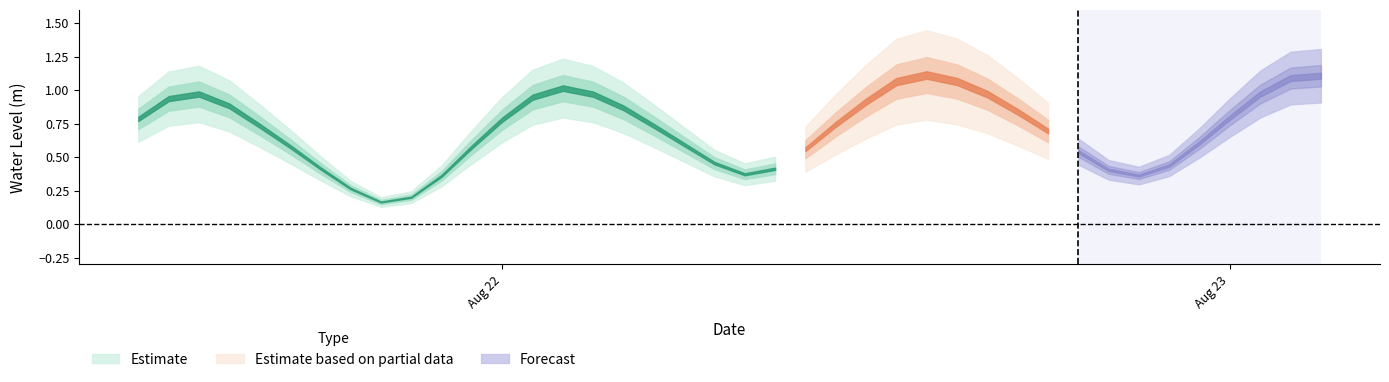

What is the average value?

0.7